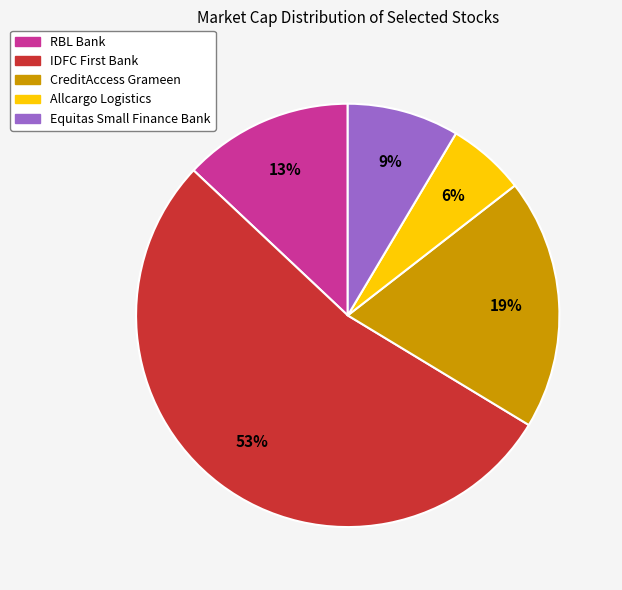

To the nearest percent, what portion does Allcargo Logistics represent?

6%